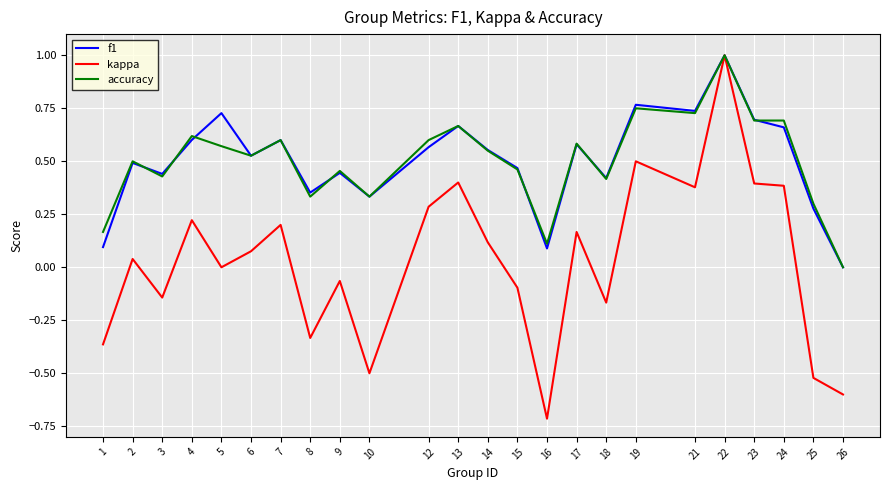

True or false: kappa has more than 1 points higher than both neighbors.

True